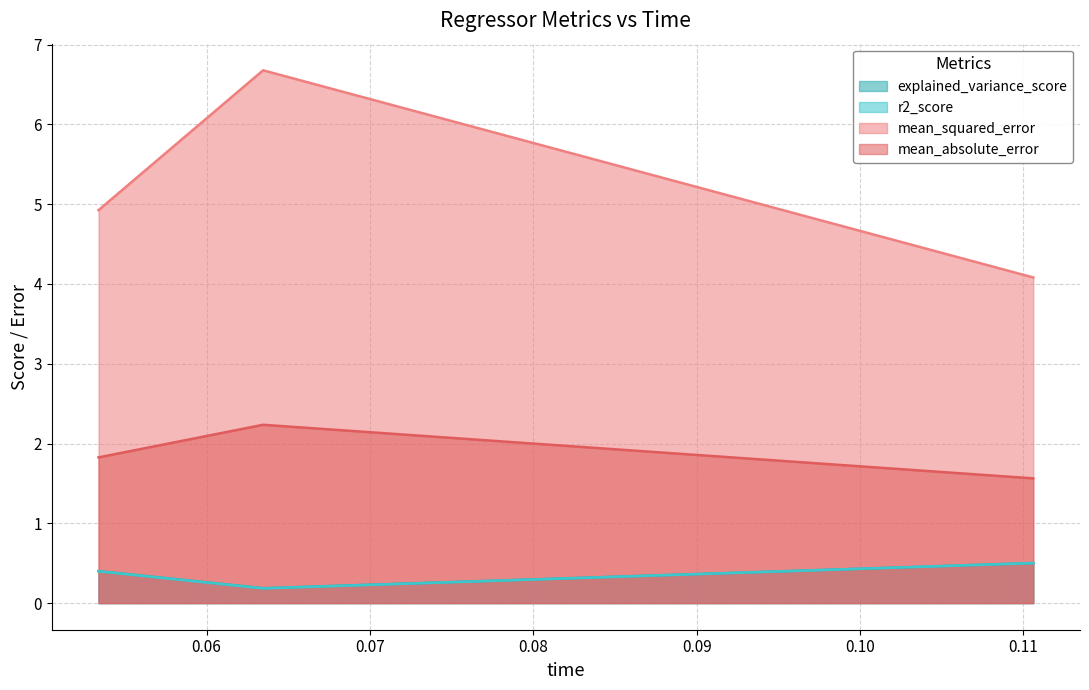

Reading right to left, transcribe all the data shown in this chart.

explained_variance_score: omp=0.4	elasticnet=0.2	sgd_regressor=0.5
r2_score: omp=0.4	elasticnet=0.2	sgd_regressor=0.5
mean_squared_error: omp=4.9	elasticnet=6.7	sgd_regressor=4.1
mean_absolute_error: omp=1.8	elasticnet=2.2	sgd_regressor=1.6